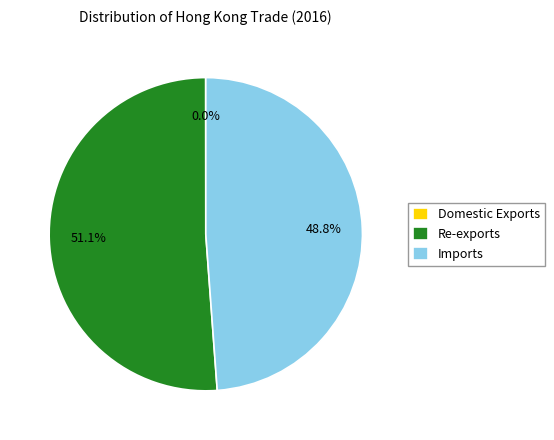

To the nearest percent, what is the difference between the largest and smallest slice percentages?

51%